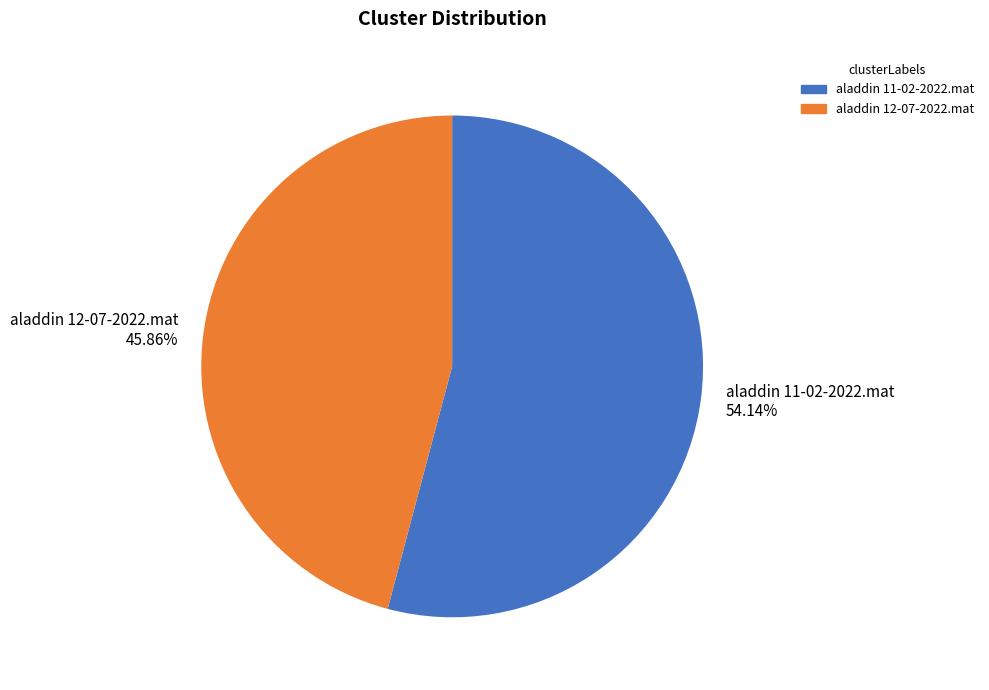

To the nearest percent, what is the combined percentage of aladdin 11-02-2022.mat and aladdin 12-07-2022.mat?

100%